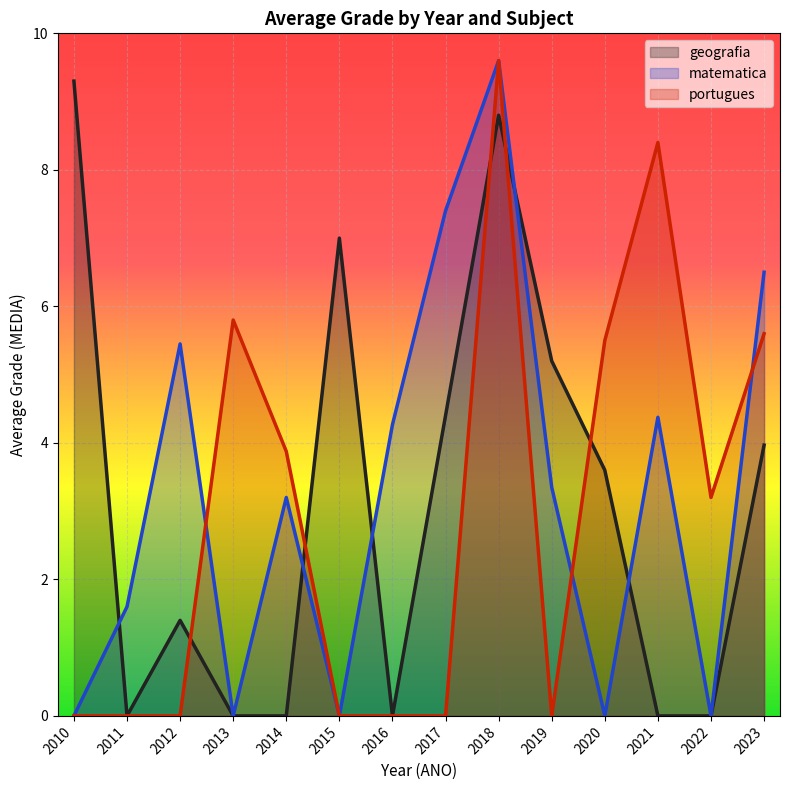

How many lines are shown in the chart?

3